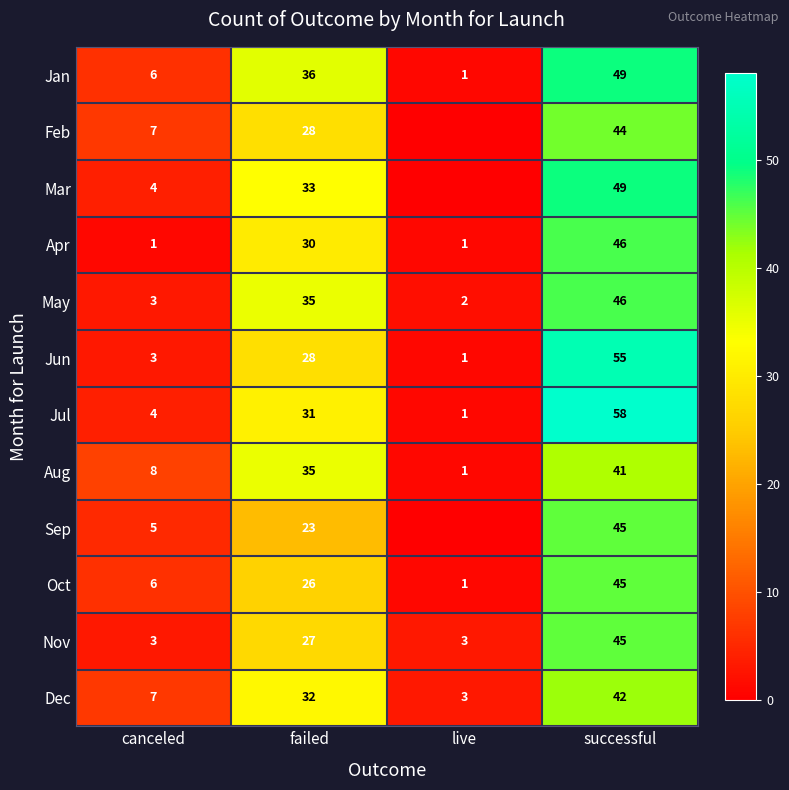

What is the difference between the Oct values at failed and live?

25